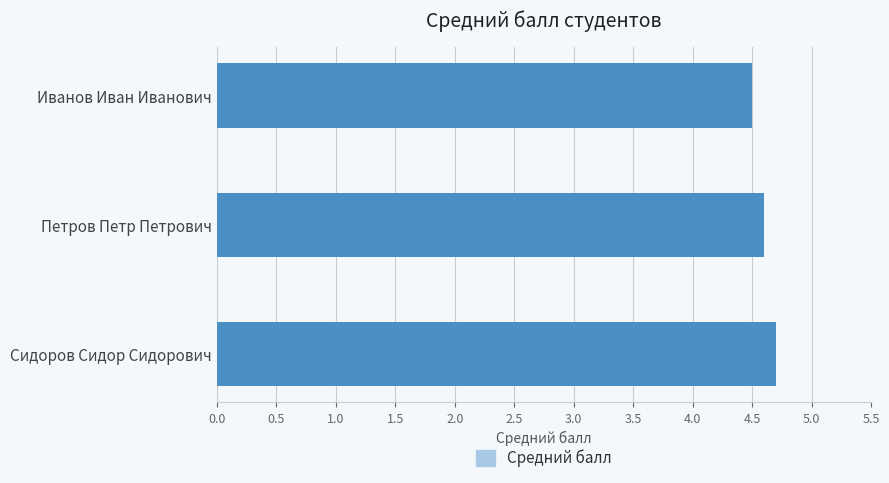

What is the maximum value shown in the chart?

4.7